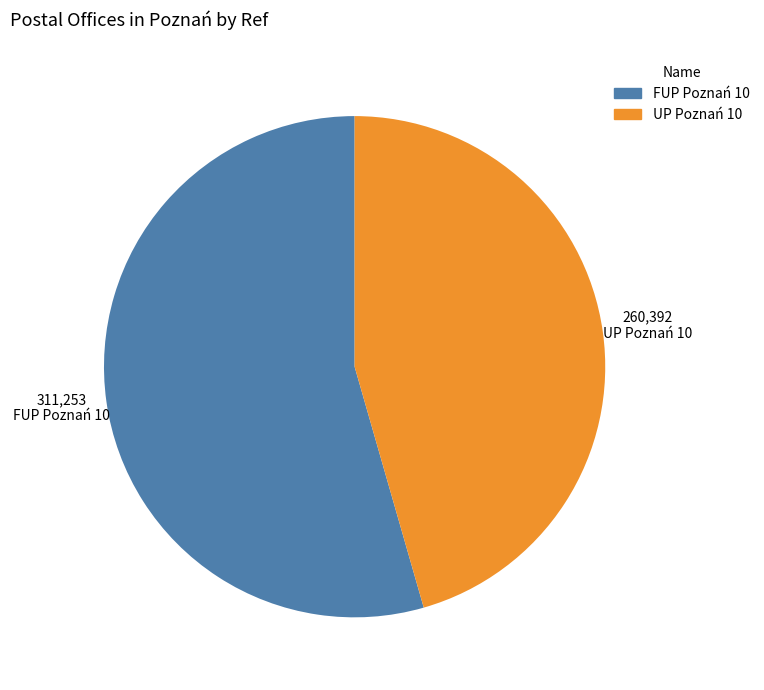

True or false: FUP Poznań 10 accounts for 54% of the total.

True